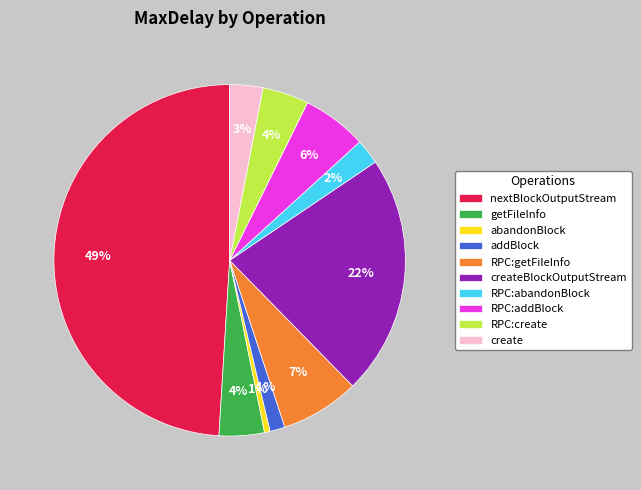

True or false: RPC:getFileInfo accounts for 7% of the total.

True